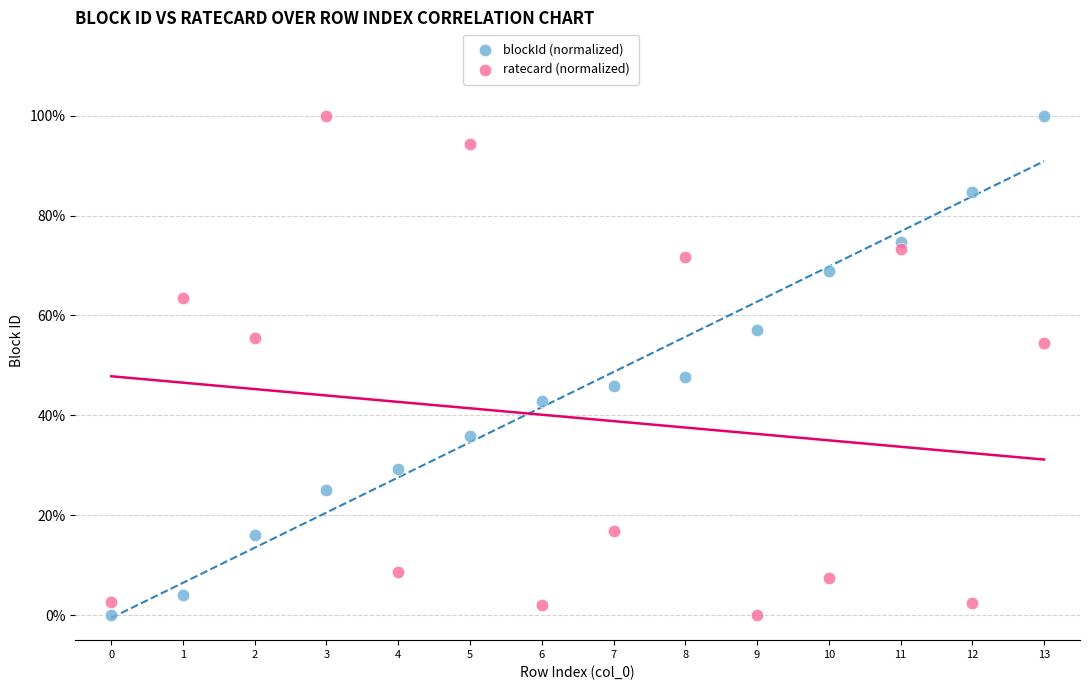

What are all the series names shown in the legend?

blockId (normalized), ratecard (normalized)